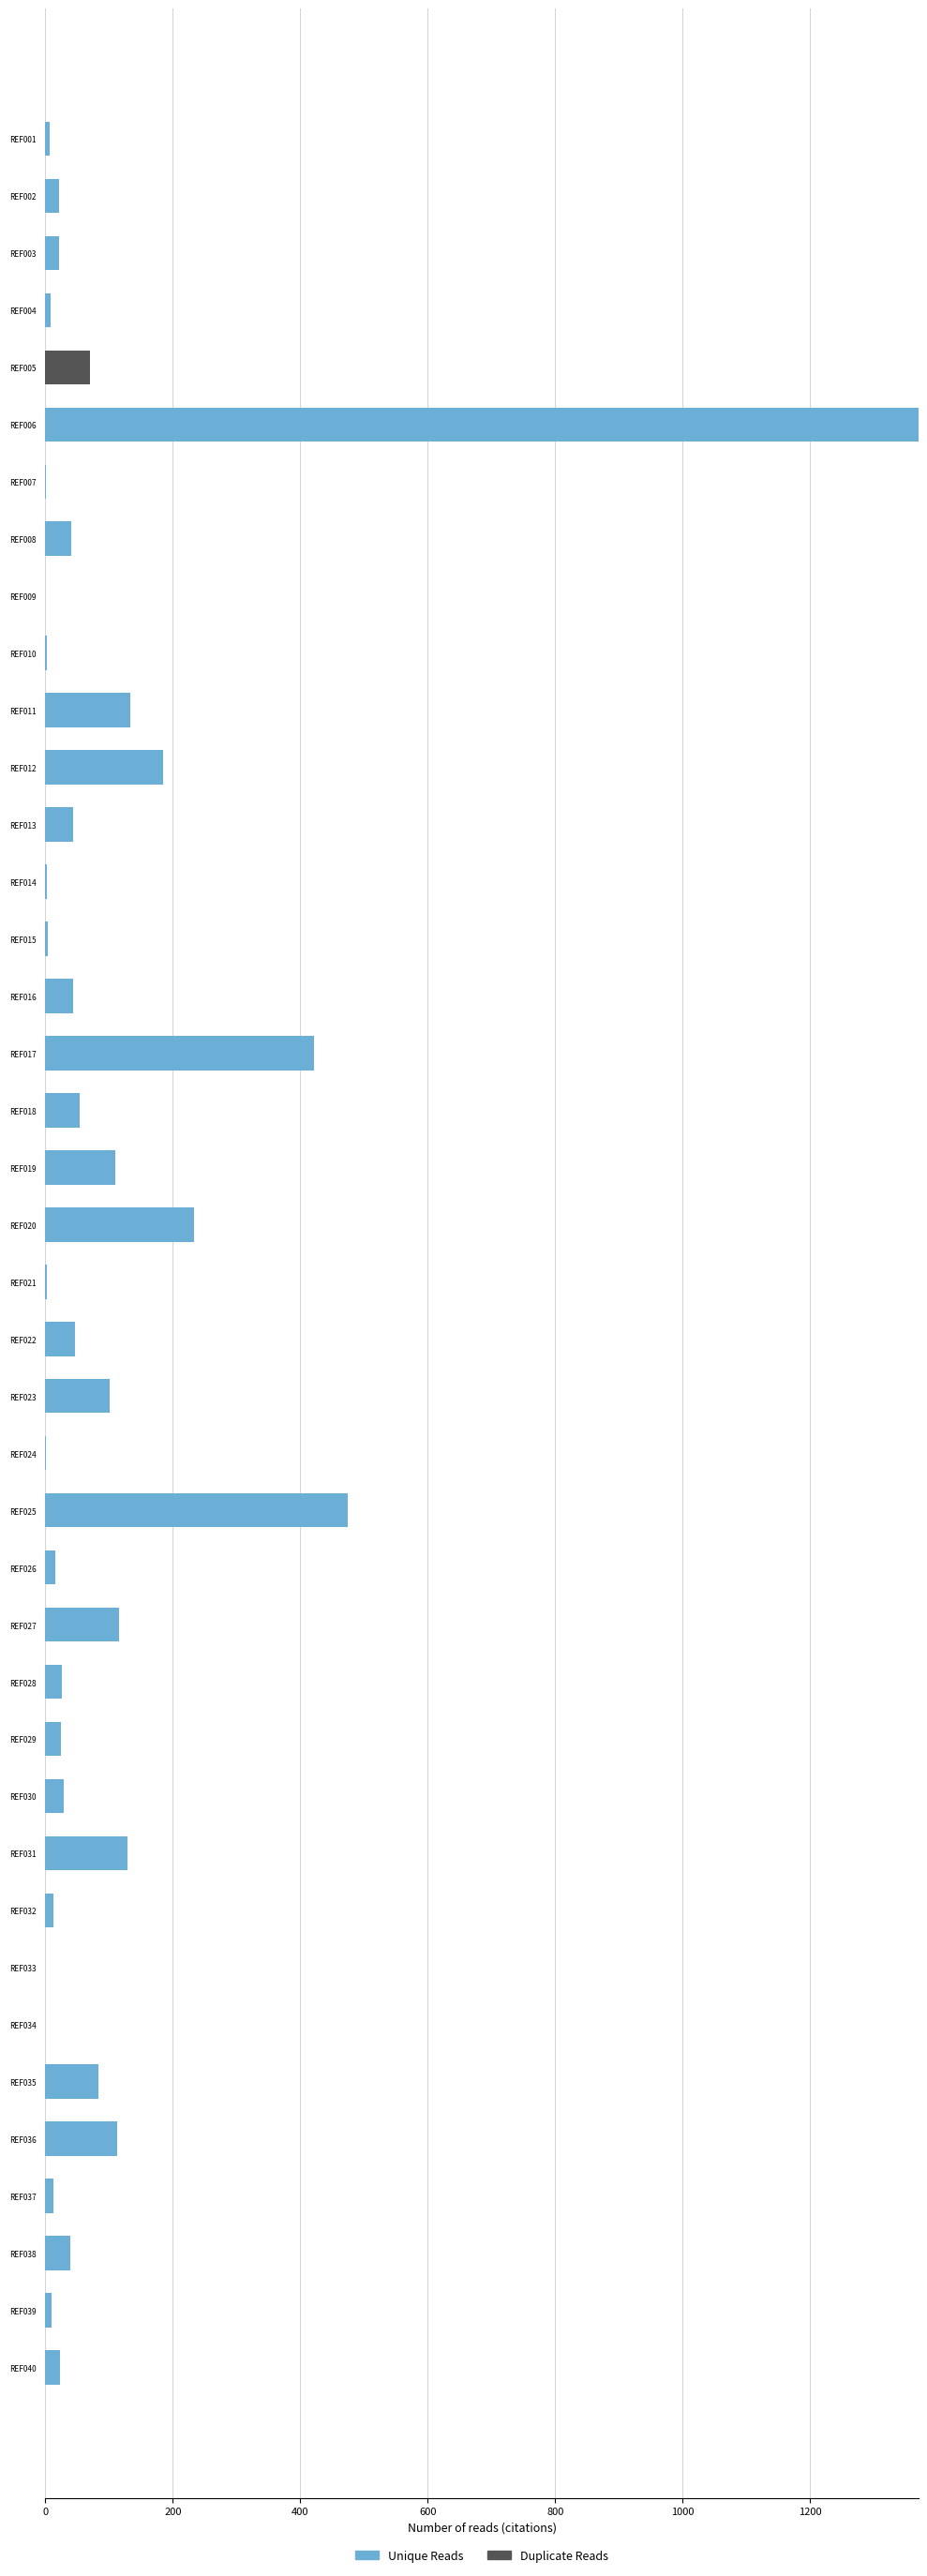

The Unique Reads series shows 112 at REF036. True or false?

True